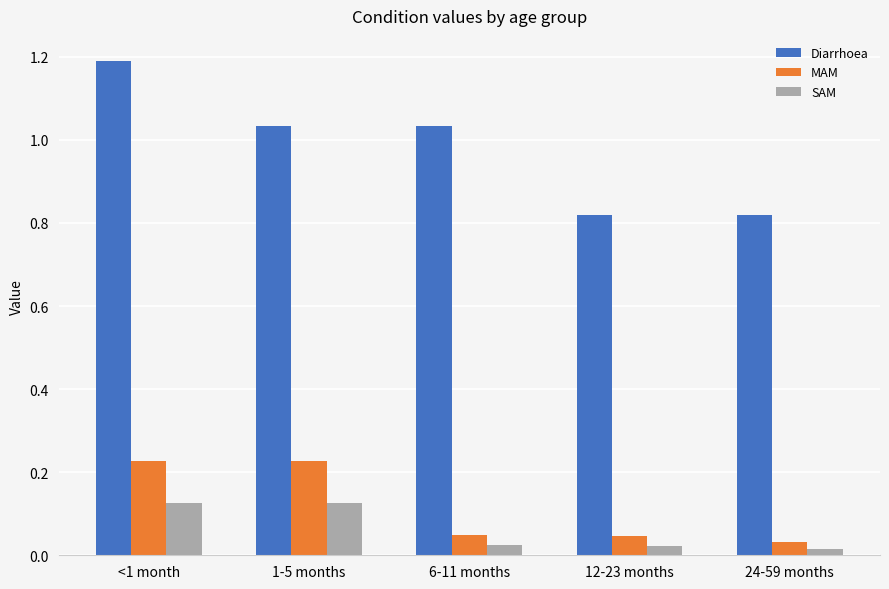

How many MAM values are between 0 and 1?

5